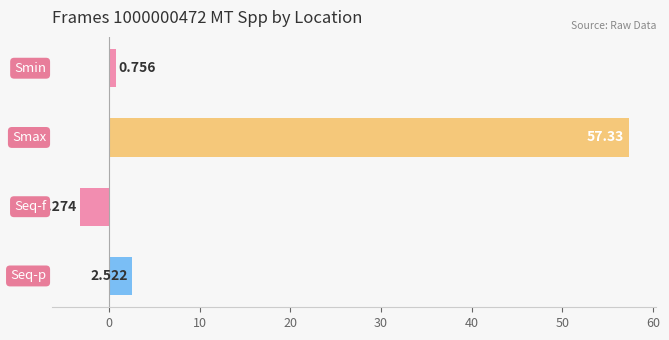

How many values are above zero?

3